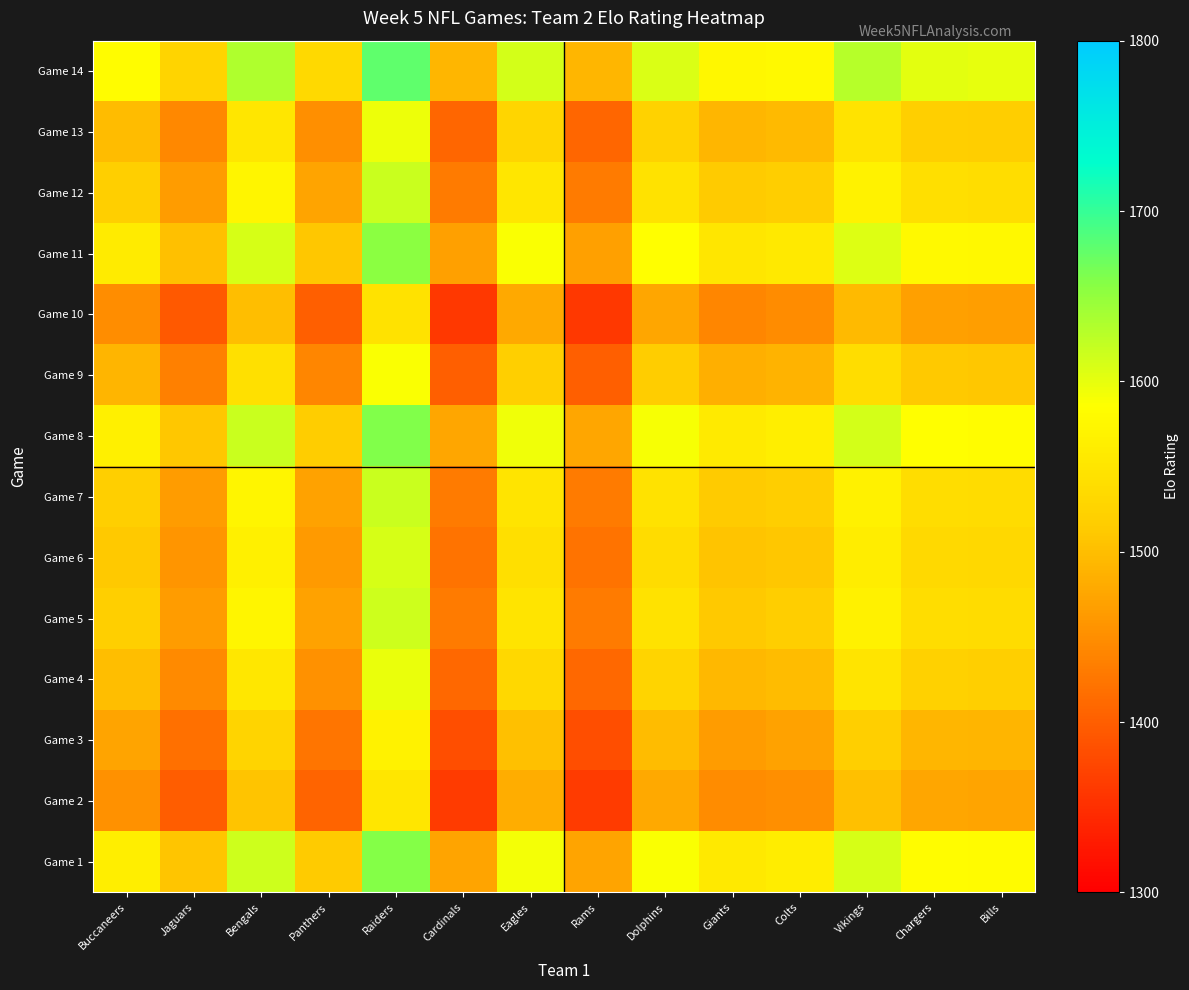

Reading left to right, extract all data points from this chart.

Game 1: Buccaneers=1562.5	Jaguars=1507.5	Bengals=1614.5	Panthers=1514.0	Raiders=1659.0	Cardinals=1472.5	Eagles=1592.0	Rams=1472.5	Dolphins=1588.0	Giants=1555.5	Colts=1560.0	Vikings=1610.0	Chargers=1582.5	Bills=1580.5
Game 2: Buccaneers=1454.0	Jaguars=1399.0	Bengals=1506.0	Panthers=1405.5	Raiders=1550.5	Cardinals=1364.0	Eagles=1483.5	Rams=1364.0	Dolphins=1479.5	Giants=1447.0	Colts=1451.5	Vikings=1501.5	Chargers=1474.0	Bills=1472.0
Game 3: Buccaneers=1473.0	Jaguars=1418.0	Bengals=1525.0	Panthers=1424.5	Raiders=1569.5	Cardinals=1383.0	Eagles=1502.5	Rams=1383.0	Dolphins=1498.5	Giants=1466.0	Colts=1470.5	Vikings=1520.5	Chargers=1493.0	Bills=1491.0
Game 4: Buccaneers=1501.0	Jaguars=1446.0	Bengals=1553.0	Panthers=1452.5	Raiders=1597.5	Cardinals=1411.0	Eagles=1530.5	Rams=1411.0	Dolphins=1526.5	Giants=1494.0	Colts=1498.5	Vikings=1548.5	Chargers=1521.0	Bills=1519.0
Game 5: Buccaneers=1519.5	Jaguars=1464.5	Bengals=1571.5	Panthers=1471.0	Raiders=1616.0	Cardinals=1429.5	Eagles=1549.0	Rams=1429.5	Dolphins=1545.0	Giants=1512.5	Colts=1517.0	Vikings=1567.0	Chargers=1539.5	Bills=1537.5
Game 6: Buccaneers=1512.5	Jaguars=1457.5	Bengals=1564.5	Panthers=1464.0	Raiders=1609.0	Cardinals=1422.5	Eagles=1542.0	Rams=1422.5	Dolphins=1538.0	Giants=1505.5	Colts=1510.0	Vikings=1560.0	Chargers=1532.5	Bills=1530.5
Game 7: Buccaneers=1520.0	Jaguars=1465.0	Bengals=1572.0	Panthers=1471.5	Raiders=1616.5	Cardinals=1430.0	Eagles=1549.5	Rams=1430.0	Dolphins=1545.5	Giants=1513.0	Colts=1517.5	Vikings=1567.5	Chargers=1540.0	Bills=1538.0
Game 8: Buccaneers=1564.5	Jaguars=1509.5	Bengals=1616.5	Panthers=1516.0	Raiders=1661.0	Cardinals=1474.5	Eagles=1594.0	Rams=1474.5	Dolphins=1590.0	Giants=1557.5	Colts=1562.0	Vikings=1612.0	Chargers=1584.5	Bills=1582.5
Game 9: Buccaneers=1491.0	Jaguars=1436.0	Bengals=1543.0	Panthers=1442.5	Raiders=1587.5	Cardinals=1401.0	Eagles=1520.5	Rams=1401.0	Dolphins=1516.5	Giants=1484.0	Colts=1488.5	Vikings=1538.5	Chargers=1511.0	Bills=1509.0
Game 10: Buccaneers=1449.0	Jaguars=1394.0	Bengals=1501.0	Panthers=1400.5	Raiders=1545.5	Cardinals=1359.0	Eagles=1478.5	Rams=1359.0	Dolphins=1474.5	Giants=1442.0	Colts=1446.5	Vikings=1496.5	Chargers=1469.0	Bills=1467.0
Game 11: Buccaneers=1558.0	Jaguars=1503.0	Bengals=1610.0	Panthers=1509.5	Raiders=1654.5	Cardinals=1468.0	Eagles=1587.5	Rams=1468.0	Dolphins=1583.5	Giants=1551.0	Colts=1555.5	Vikings=1605.5	Chargers=1578.0	Bills=1576.0
Game 12: Buccaneers=1520.5	Jaguars=1465.5	Bengals=1572.5	Panthers=1472.0	Raiders=1617.0	Cardinals=1430.5	Eagles=1550.0	Rams=1430.5	Dolphins=1546.0	Giants=1513.5	Colts=1518.0	Vikings=1568.0	Chargers=1540.5	Bills=1538.5
Game 13: Buccaneers=1499.0	Jaguars=1444.0	Bengals=1551.0	Panthers=1450.5	Raiders=1595.5	Cardinals=1409.0	Eagles=1528.5	Rams=1409.0	Dolphins=1524.5	Giants=1492.0	Colts=1496.5	Vikings=1546.5	Chargers=1519.0	Bills=1517.0
Game 14: Buccaneers=1581.5	Jaguars=1526.5	Bengals=1633.5	Panthers=1533.0	Raiders=1678.0	Cardinals=1491.5	Eagles=1611.0	Rams=1491.5	Dolphins=1607.0	Giants=1574.5	Colts=1579.0	Vikings=1629.0	Chargers=1601.5	Bills=1599.5